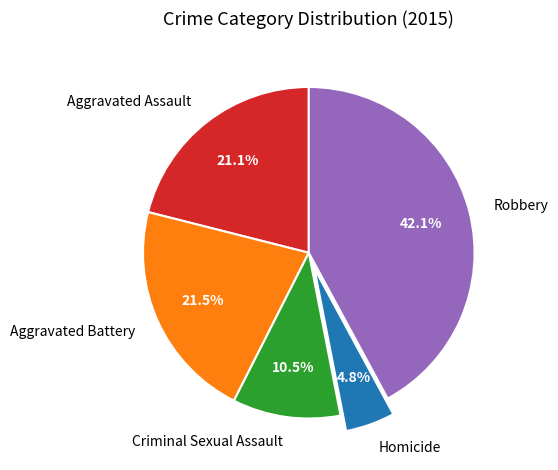

What percentage is the Homicide slice, to the nearest percent?

5%